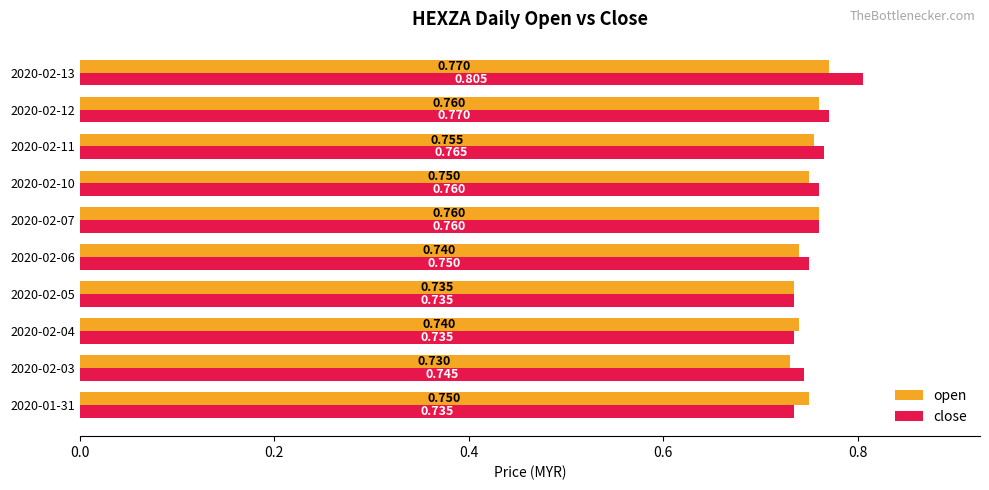

Rank the series by their average value, from lowest to highest.

open, close